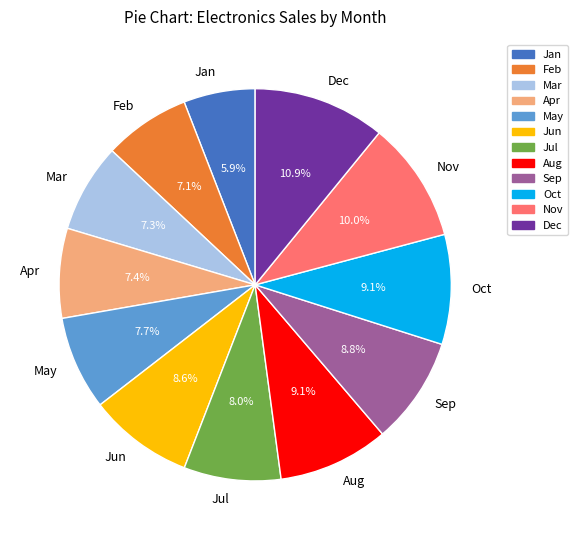

Which has a higher value, Apr or Aug?

Aug